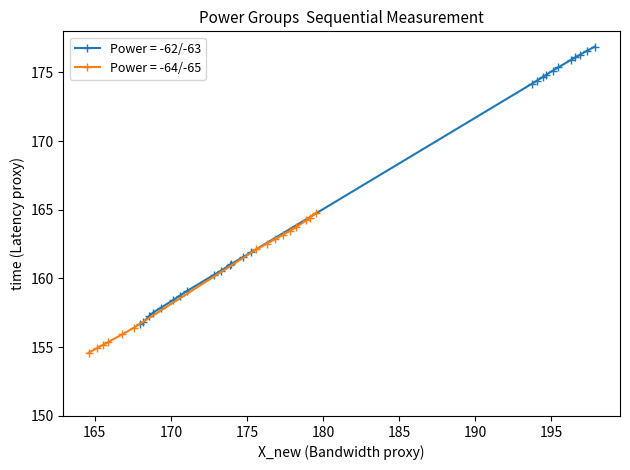

What is the sum of the time values at 21 and 15?

323.1